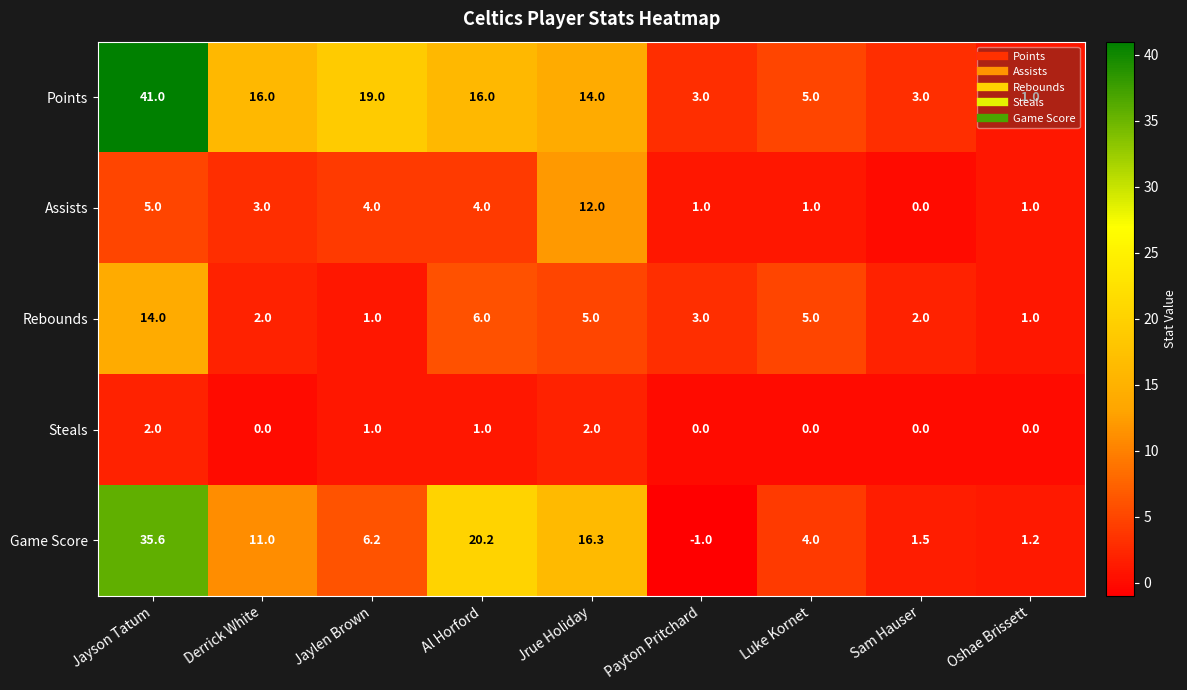

What is the spread (max minus min) of values at Jayson Tatum?

39.0